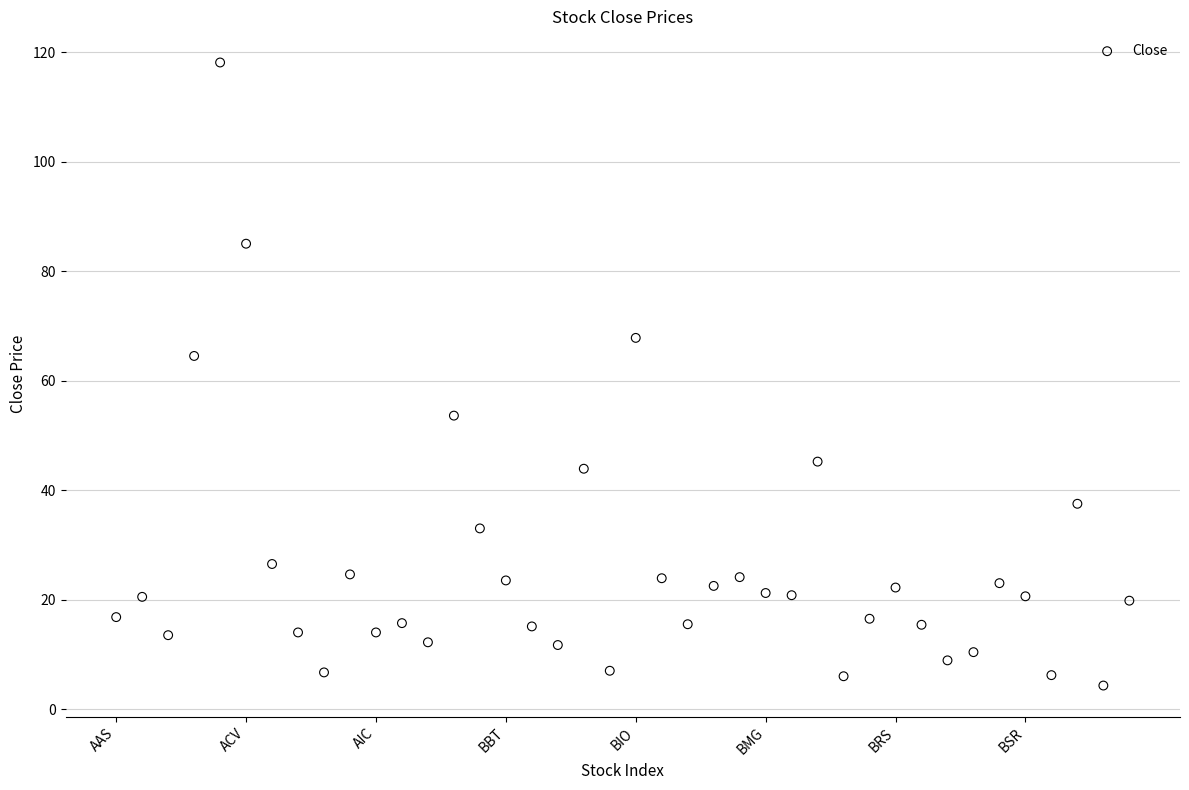

What Y value in the scatter plot is closest to 61?

64.5